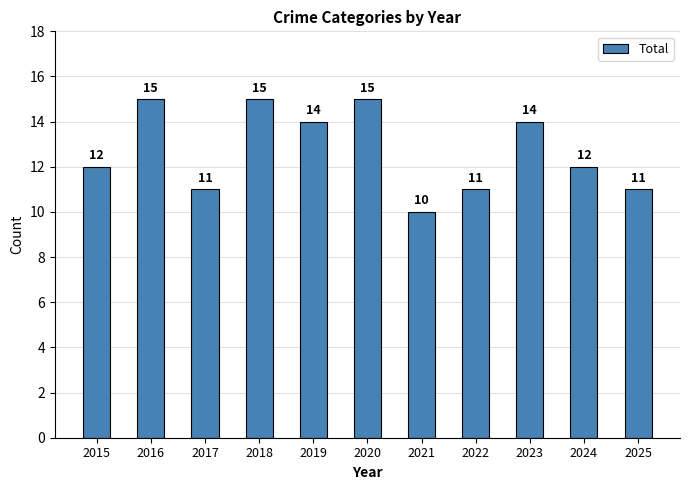

What is the change in value from 2017 to 2021?

-1